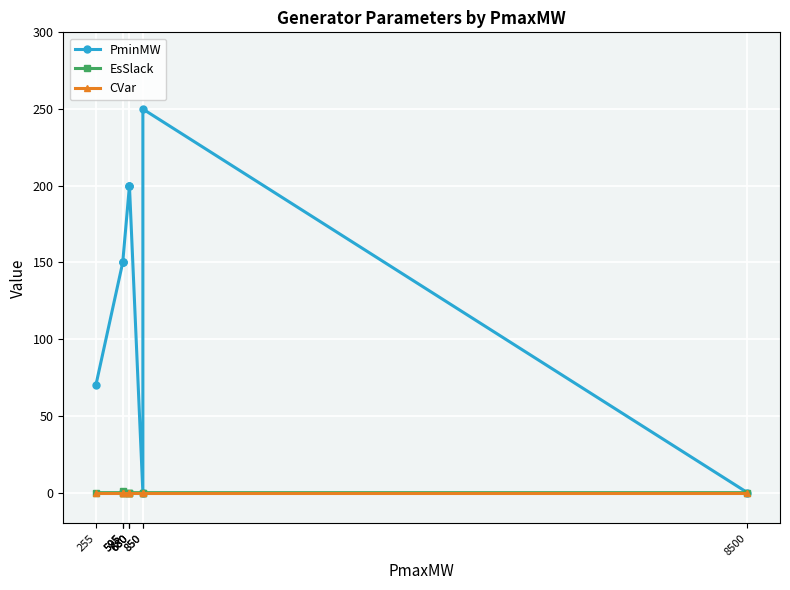

What is the maximum value shown in the chart?

250